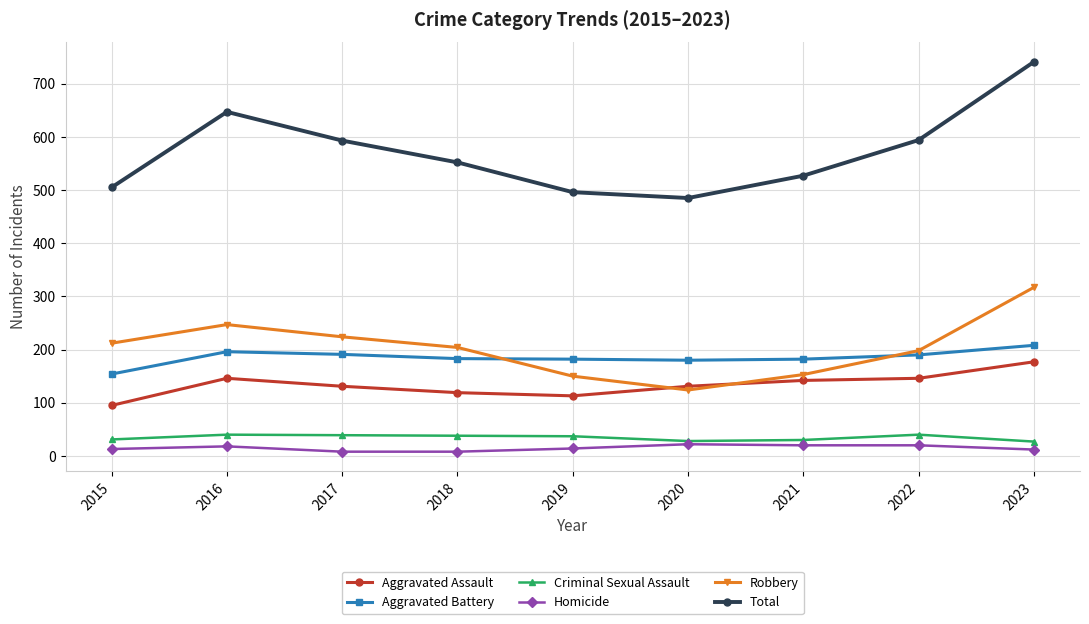

Rank the series by their maximum value, from highest to lowest.

Total, Robbery, Aggravated Battery, Aggravated Assault, Criminal Sexual Assault, Homicide